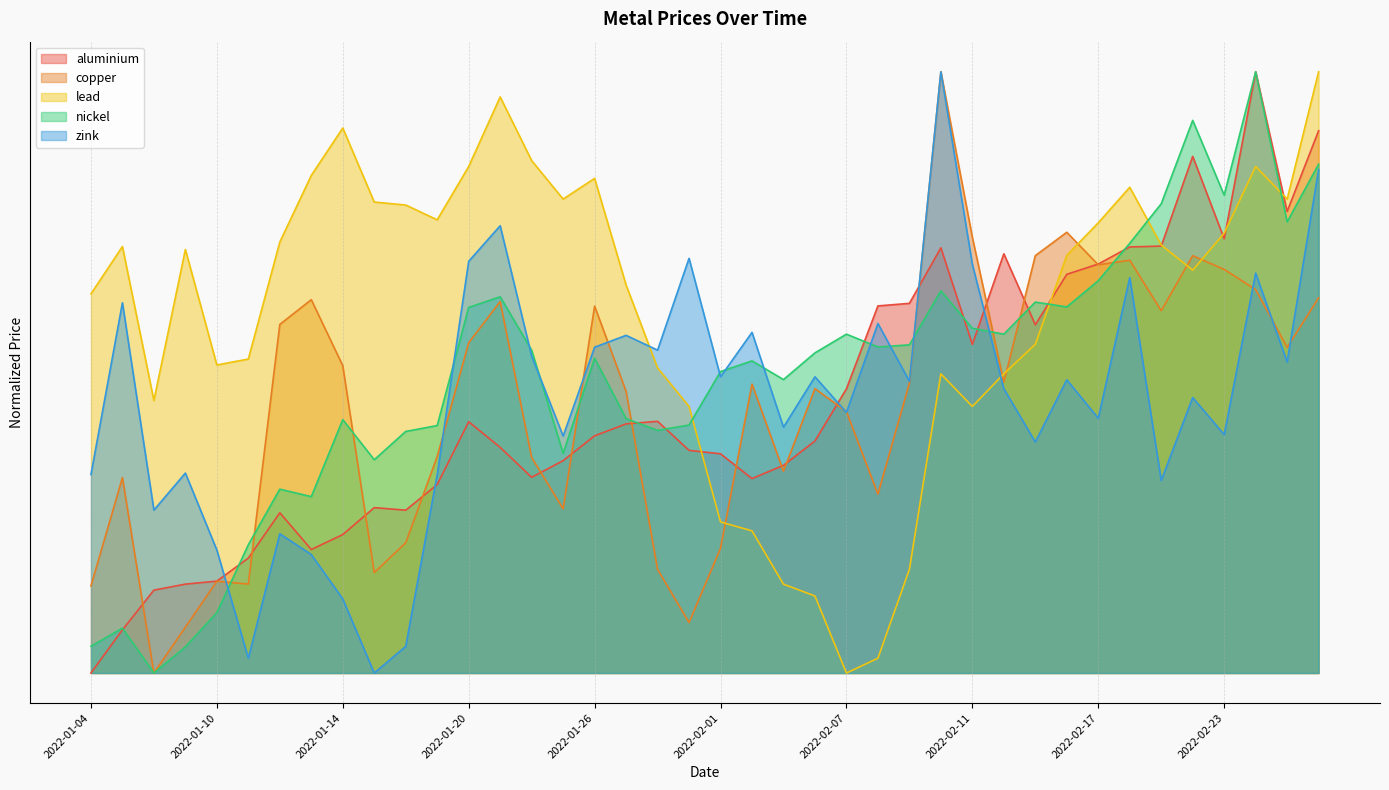

List the labels in order of aluminium value, largest first.

2022-02-24, 2022-02-28, 2022-02-22, 2022-02-25, 2022-02-23, 2022-02-21, 2022-02-18, 2022-02-10, 2022-02-14, 2022-02-17, 2022-02-16, 2022-02-09, 2022-02-08, 2022-02-15, 2022-02-11, 2022-02-07, 2022-01-28, 2022-01-20, 2022-01-27, 2022-01-26, 2022-02-04, 2022-01-21, 2022-01-31, 2022-02-01, 2022-01-25, 2022-02-03, 2022-01-24, 2022-02-02, 2022-01-19, 2022-01-17, 2022-01-18, 2022-01-12, 2022-01-14, 2022-01-13, 2022-01-11, 2022-01-10, 2022-01-07, 2022-01-06, 2022-01-05, 2022-01-04